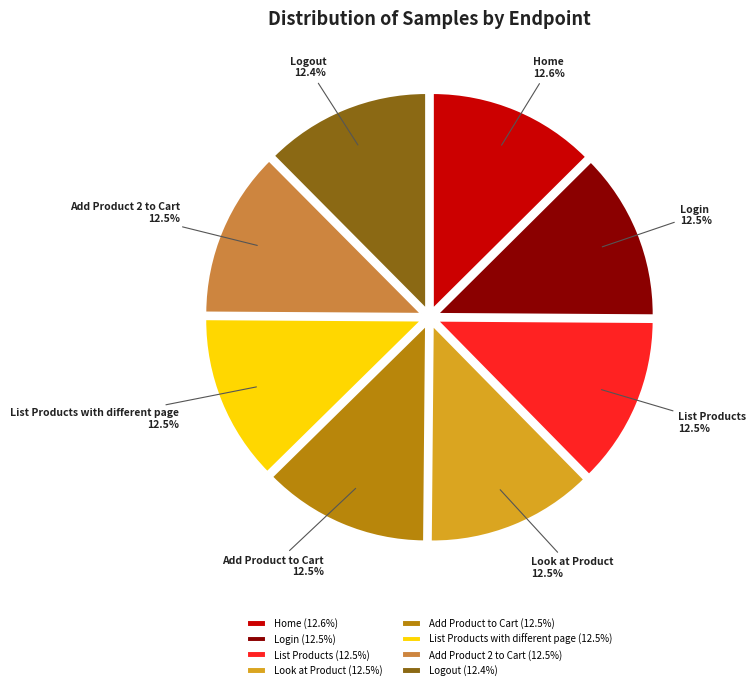

What is the ratio of the value at Look at Product to the value at Add Product to Cart?

1.0